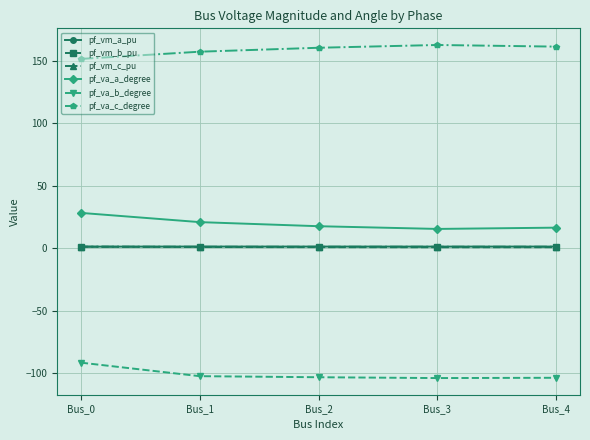

What is the minimum value shown in the chart?

-104.0